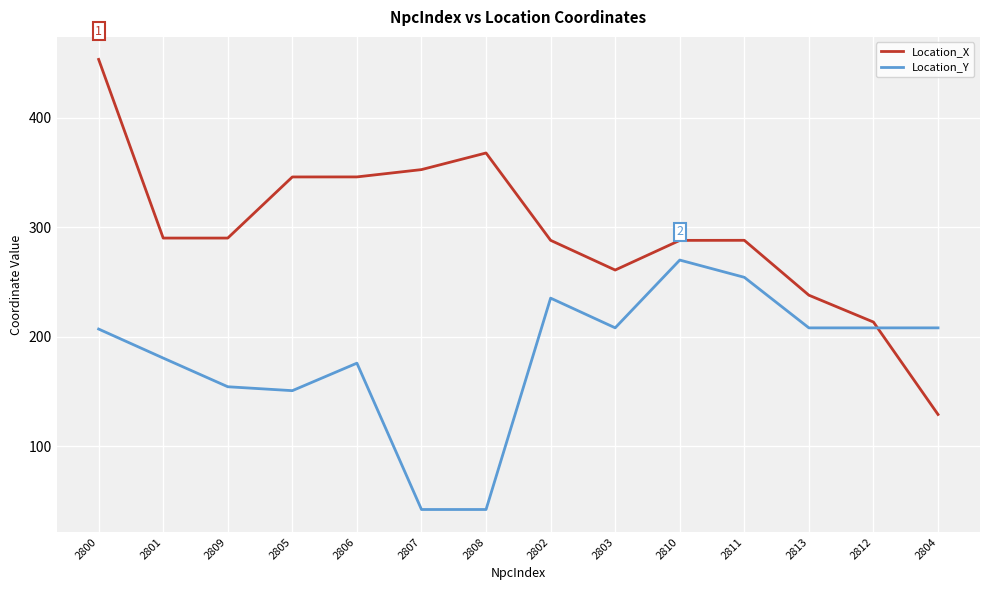

What position from the right is 2805?

11